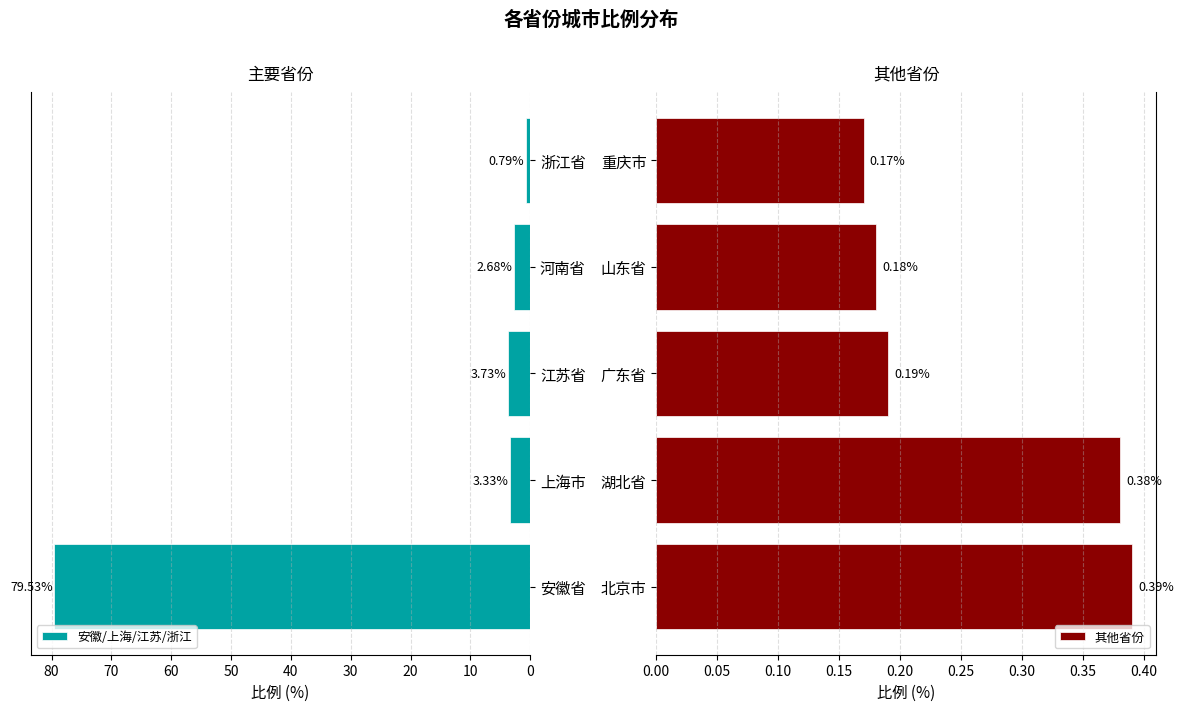

What is the average value of the 安徽/上海/江苏/浙江 series?

18.0